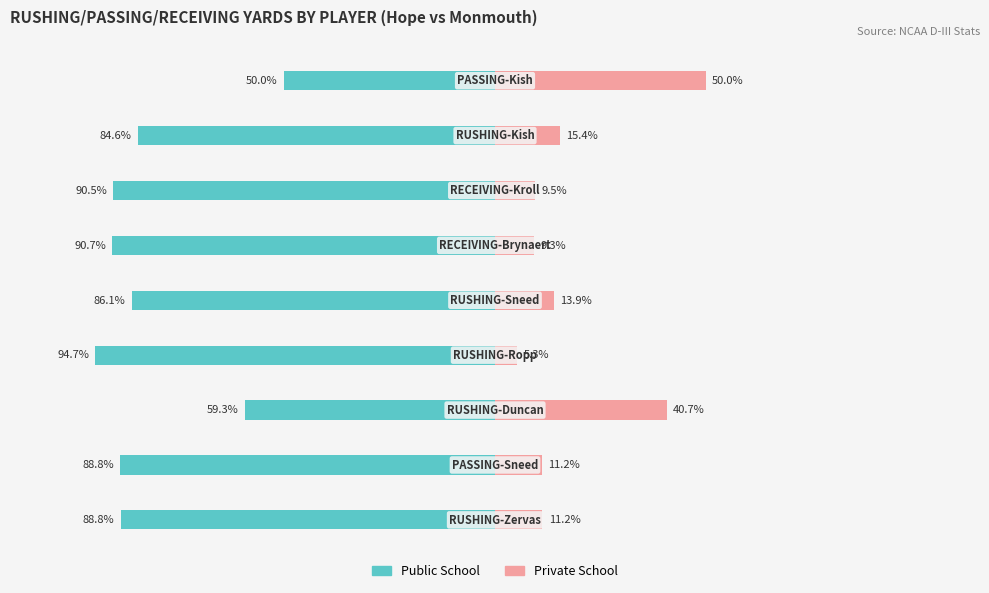

List the labels in order of Private School value, largest first.

8, 2, 7, 4, 0, 1, 6, 5, 3